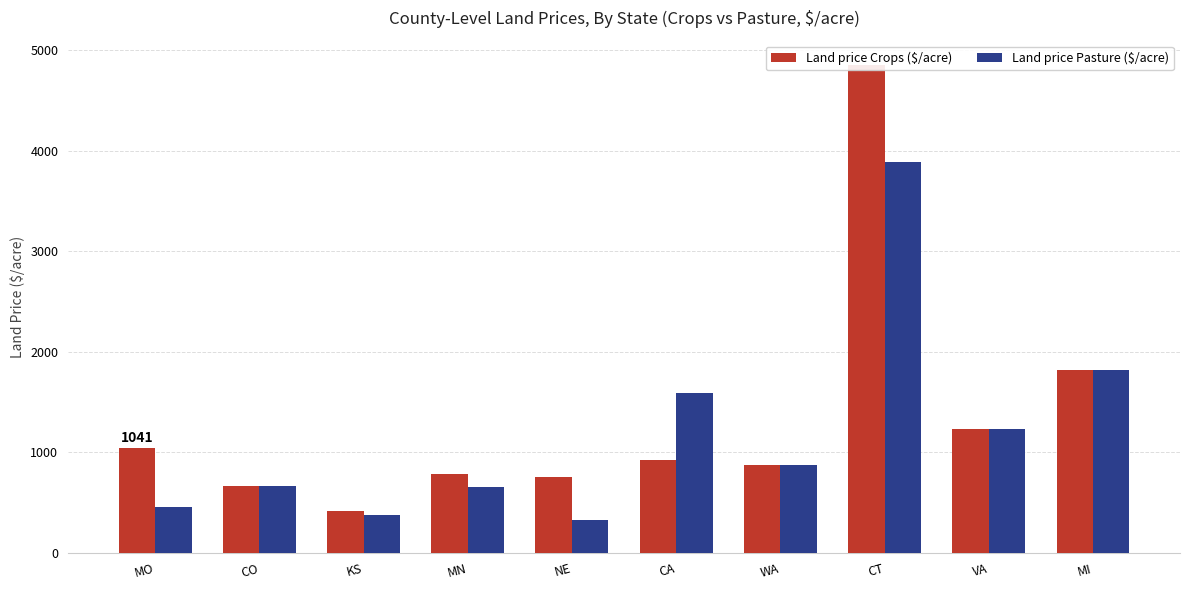

List the labels in order of Land price Crops ($/acre) value, largest first.

CT, MI, VA, MO, CA, WA, MN, NE, CO, KS